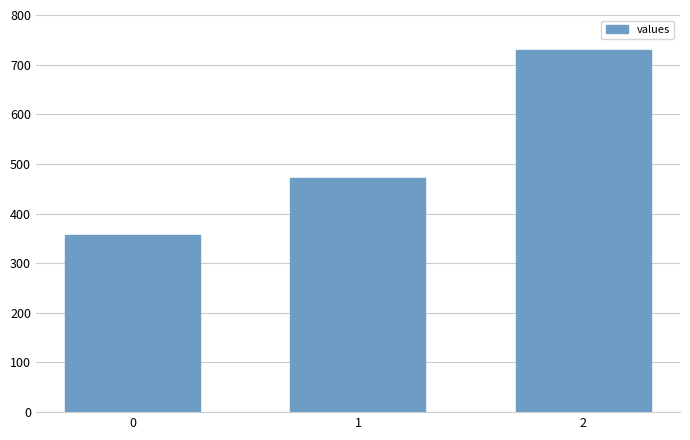

At which label is the value closest to 542?

1